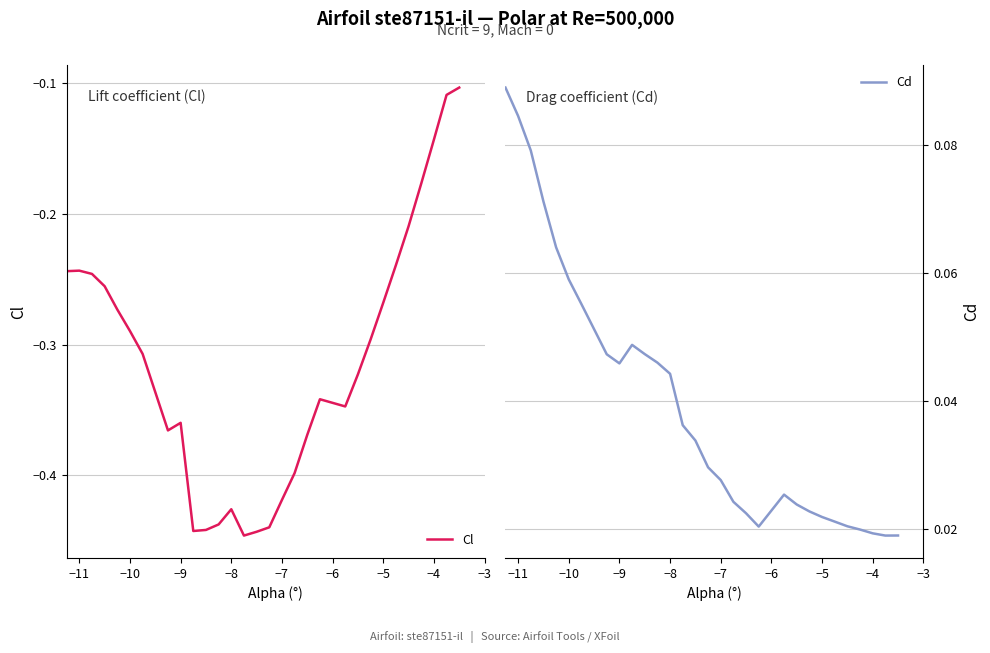

True or false: Cd and Cl intersect in this chart.

False